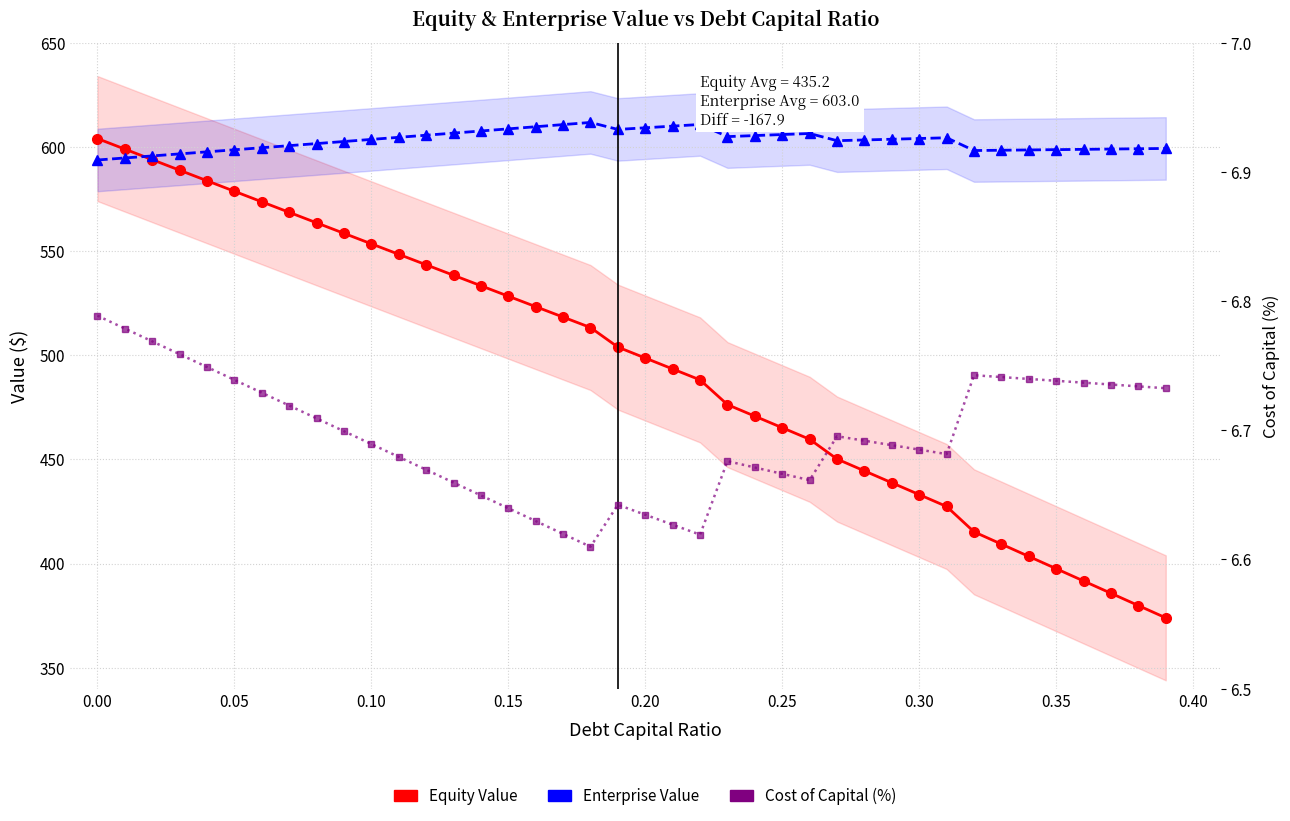

True or false: Cost of Capital (%) and Equity Value cross at least once.

False